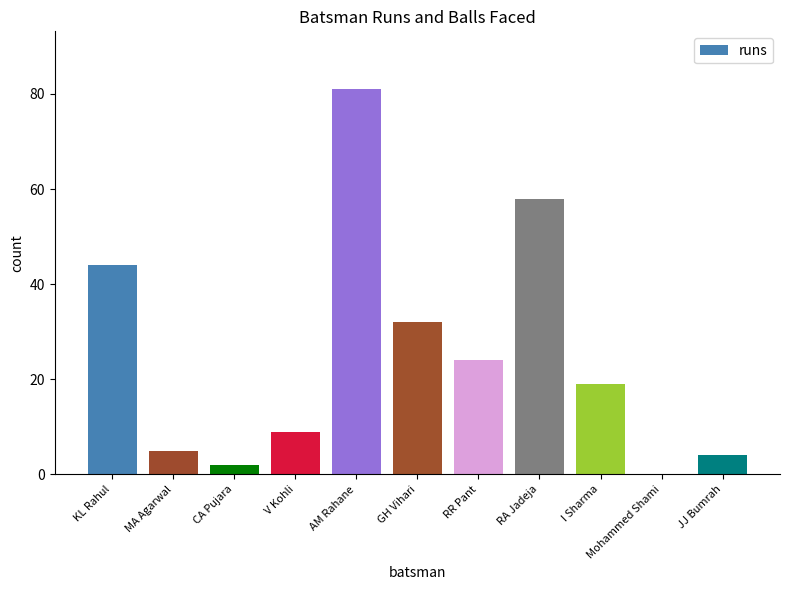

At which label is the value closest to 40?

KL Rahul